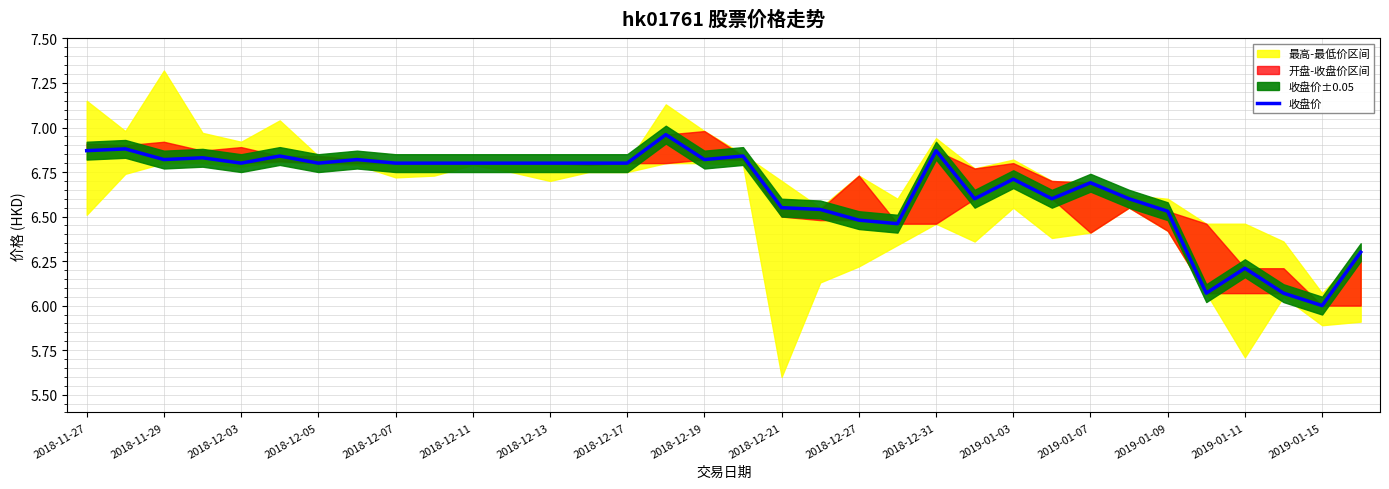

Where is the first local minimum?

2018-11-29